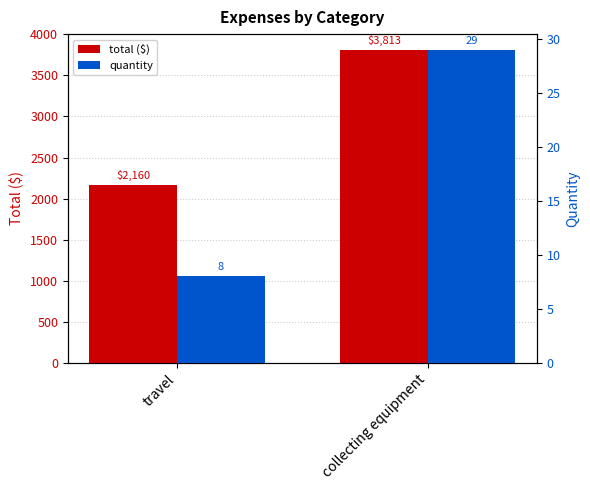

Are the bars horizontal?

No